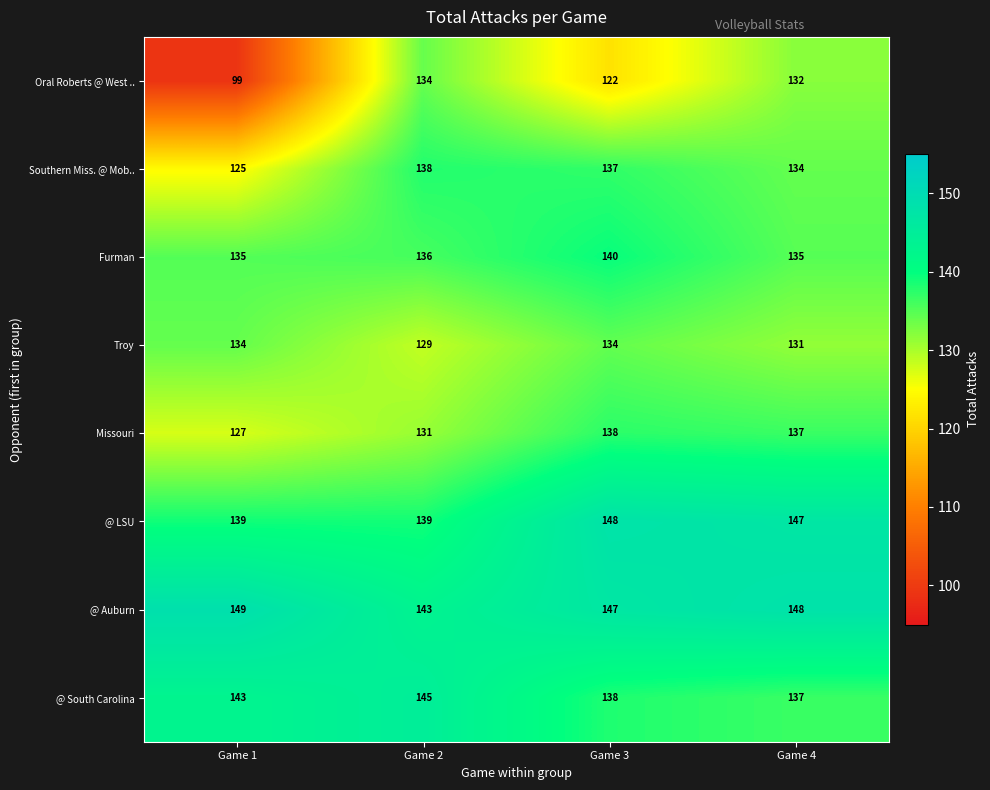

What is the sum of all Furman values?

546